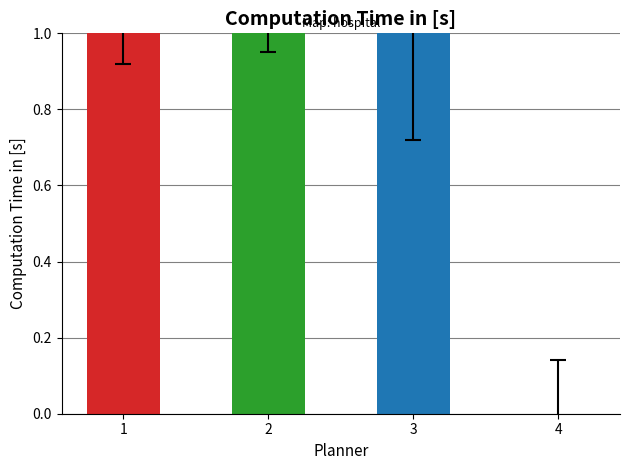

How many values in the col_3 series are below 1?

2